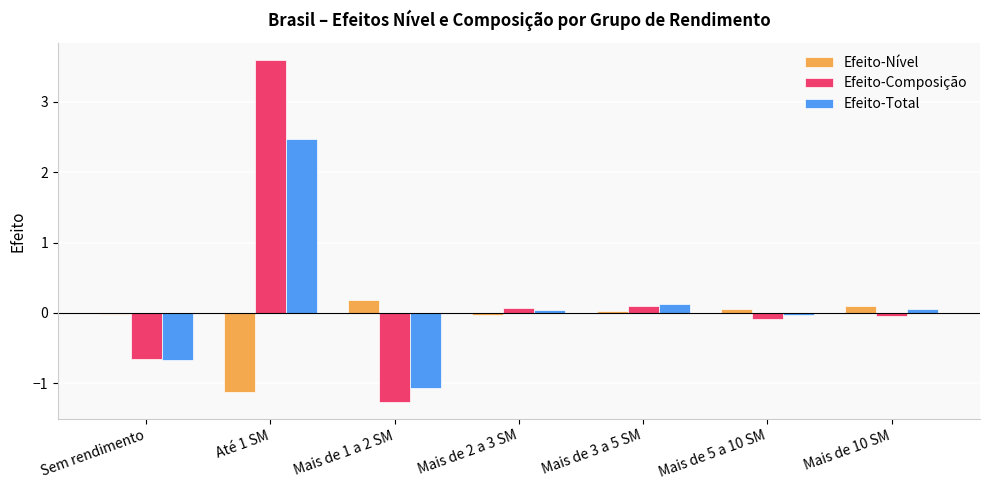

At which category does the chart reach its peak across all series?

Até 1 SM